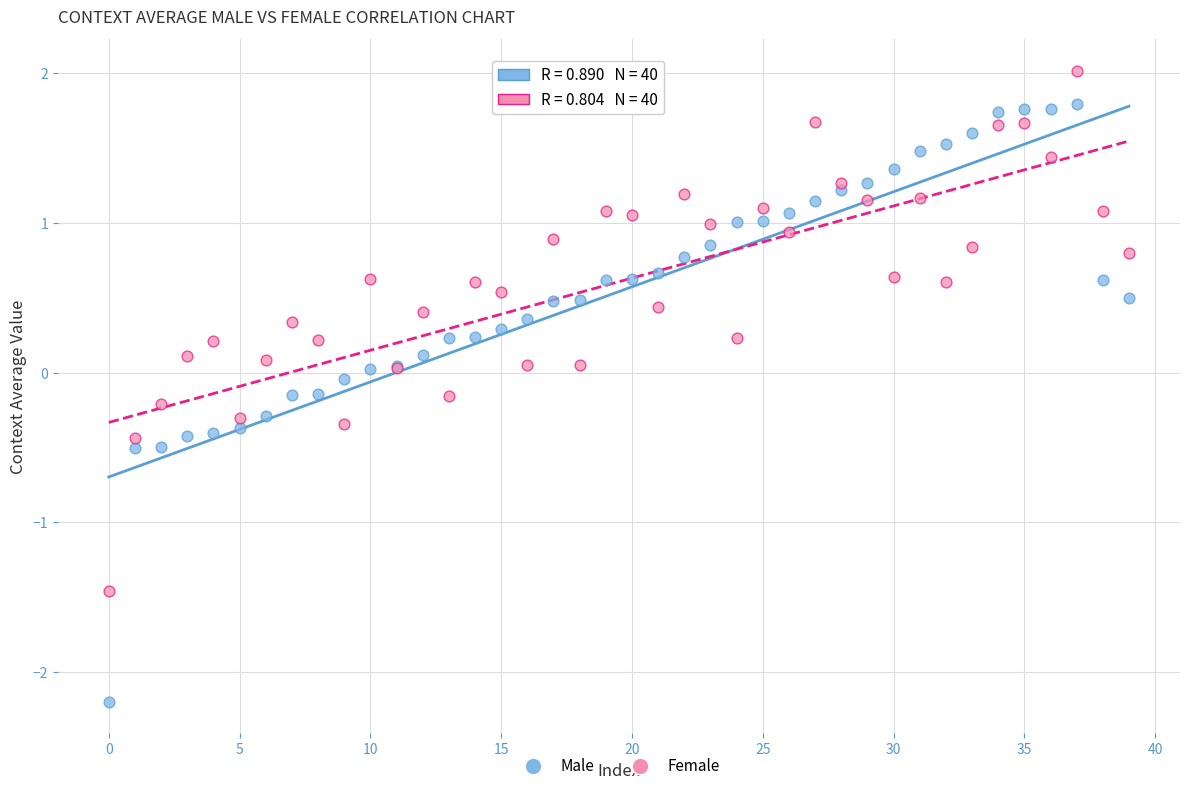

What are all the series names shown in the legend?

Male, Female